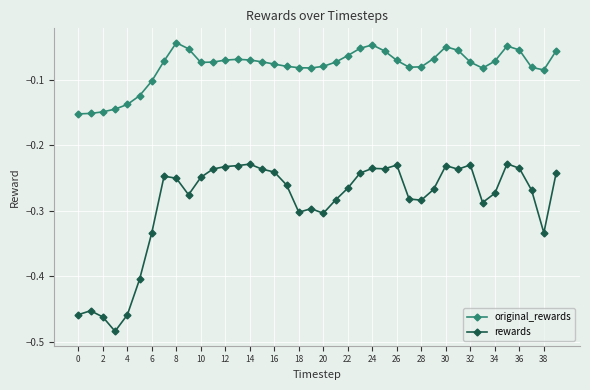

Rank the series by their average value, from lowest to highest.

rewards, original_rewards